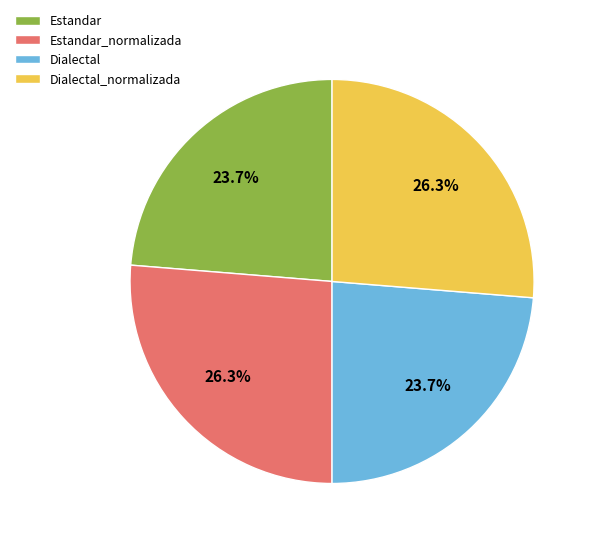

What is the ratio of the value at Estandar_normalizada to the value at Estandar?

1.1